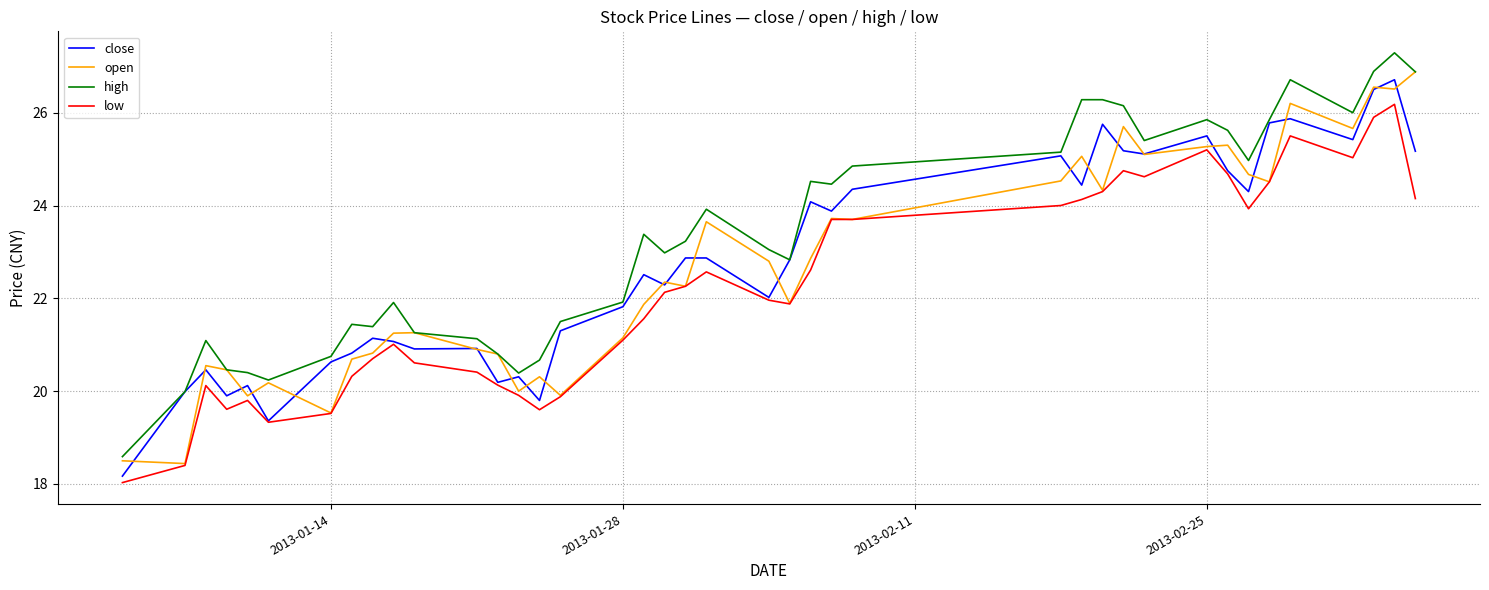

Does the chart have visible grid lines?

Yes